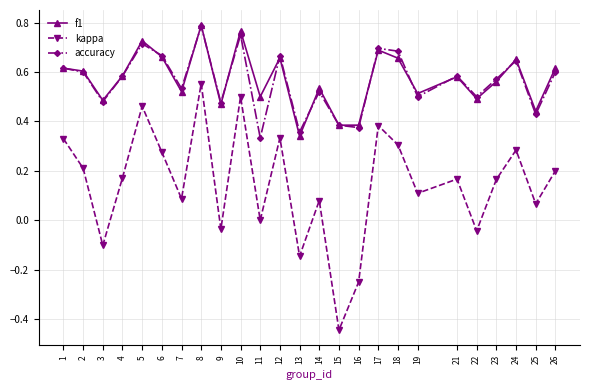

Which series ends up on top after the final intersection of accuracy and f1?

f1